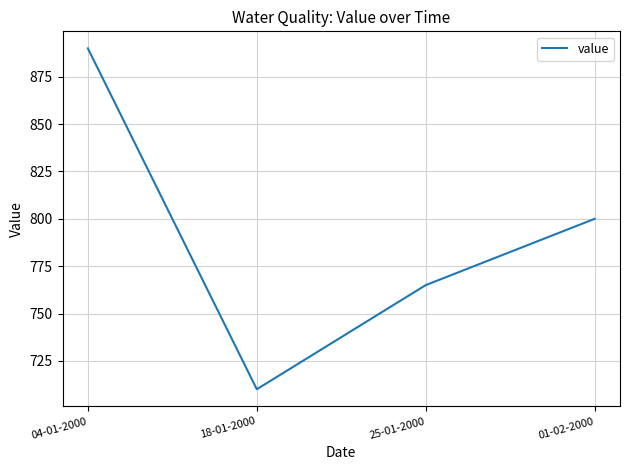

Reading left to right, list all the values displayed in this chart.

890	710	765	800